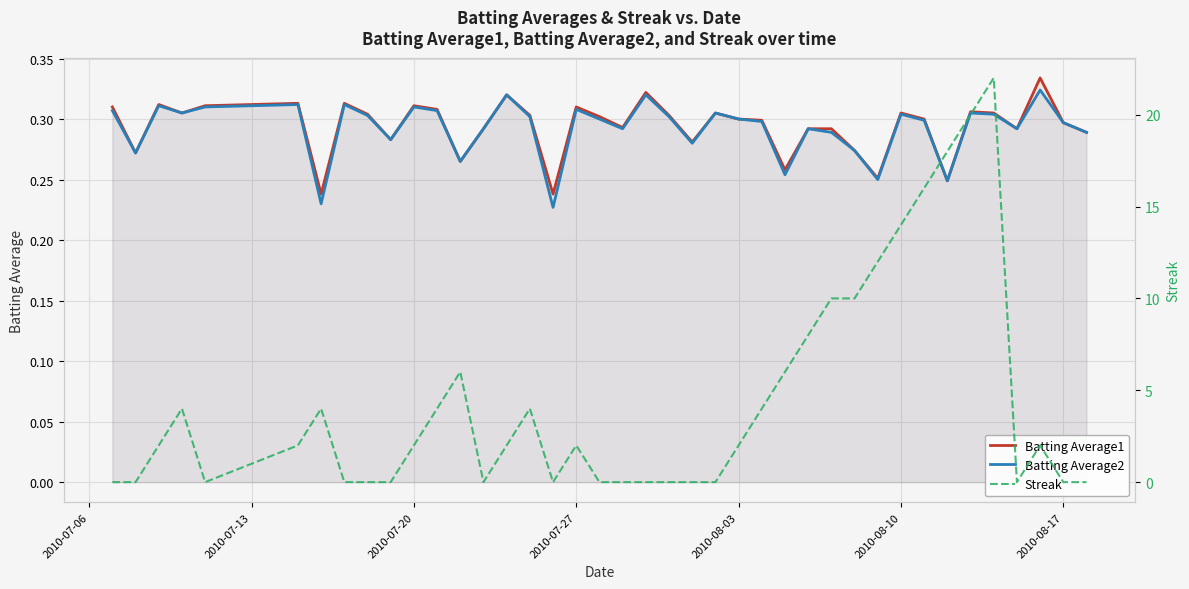

True or false: Batting Average2 has more than 2 points higher than both neighbors.

True